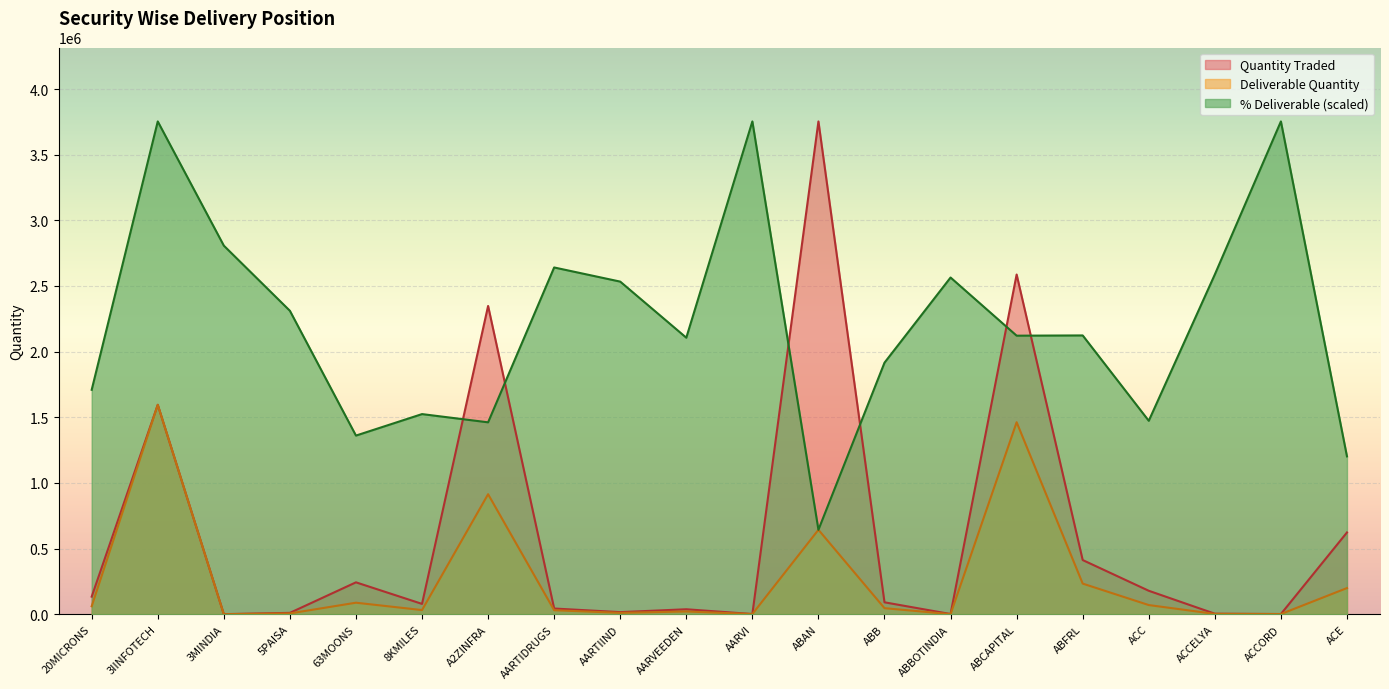

Where is the first local maximum for Deliverable Quantity?

3IINFOTECH